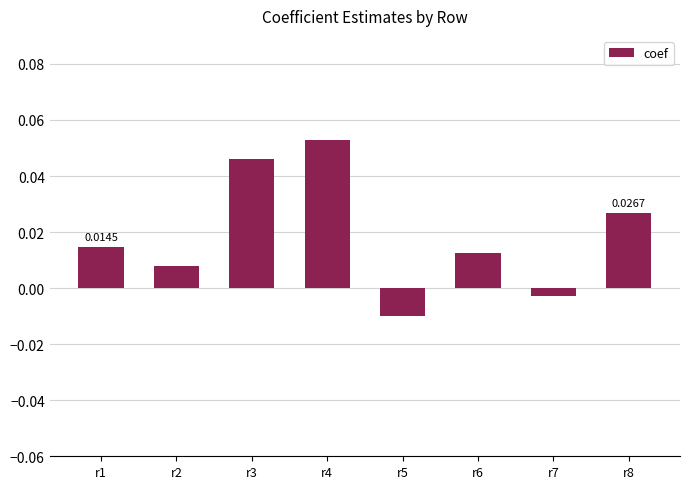

List the labels in order of value, smallest first.

r5, r7, r2, r6, r1, r8, r3, r4